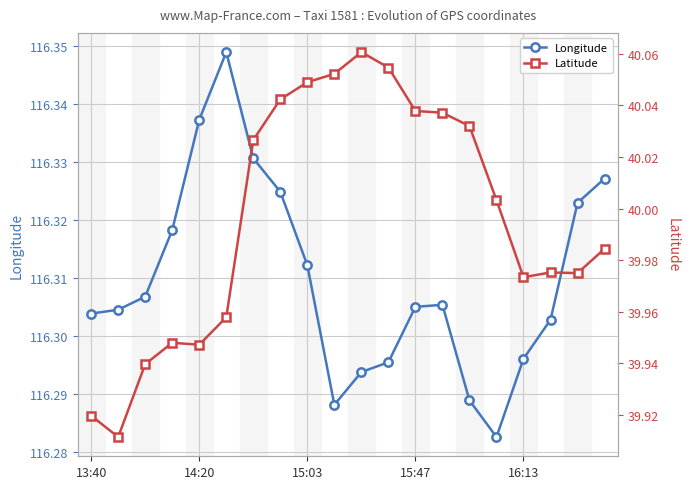

Which series has the largest total across all categories?

Longitude